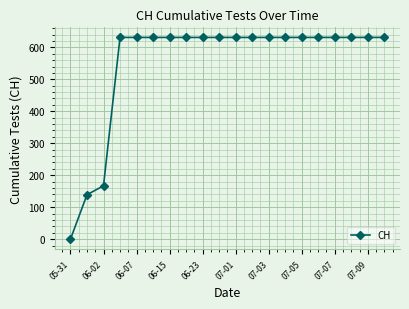

What is the maximum value shown in the chart?

631